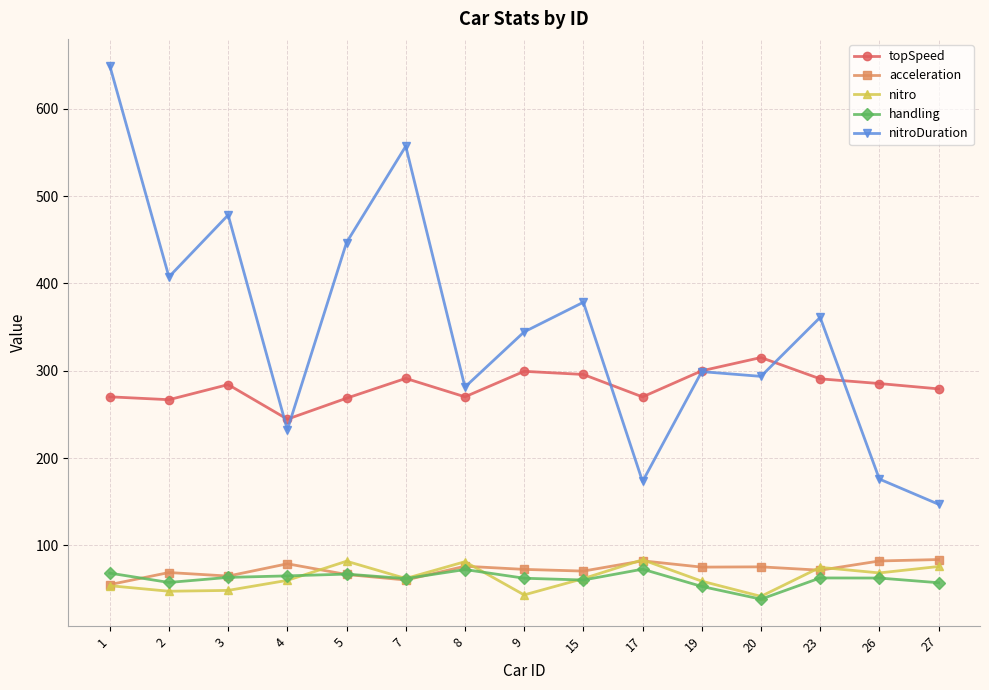

Which series has the largest total across all categories?

nitroDuration